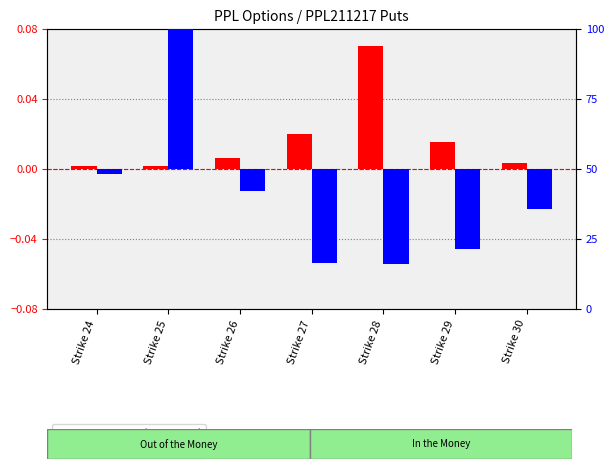

What is the spread (max minus min) of values at Strike 30?

14.1